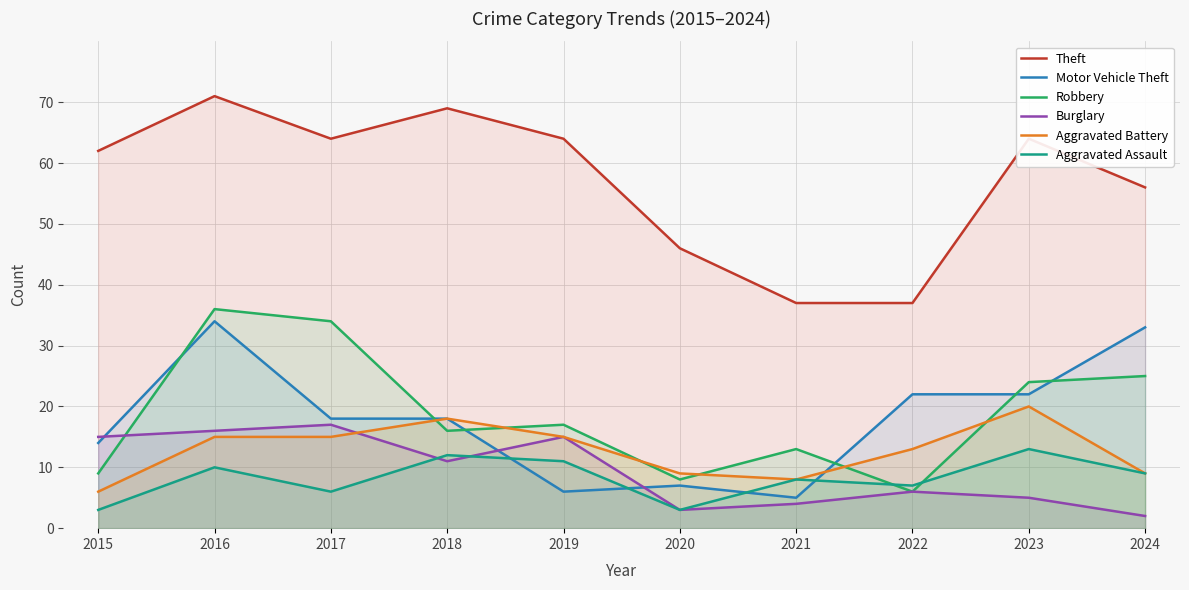

How many values in the Burglary series are below 11?

5